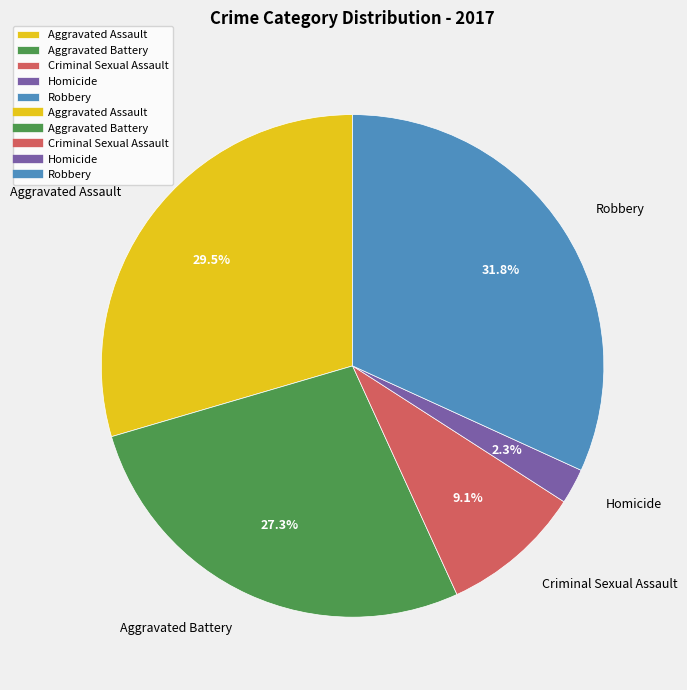

Is there a majority slice in this chart?

No